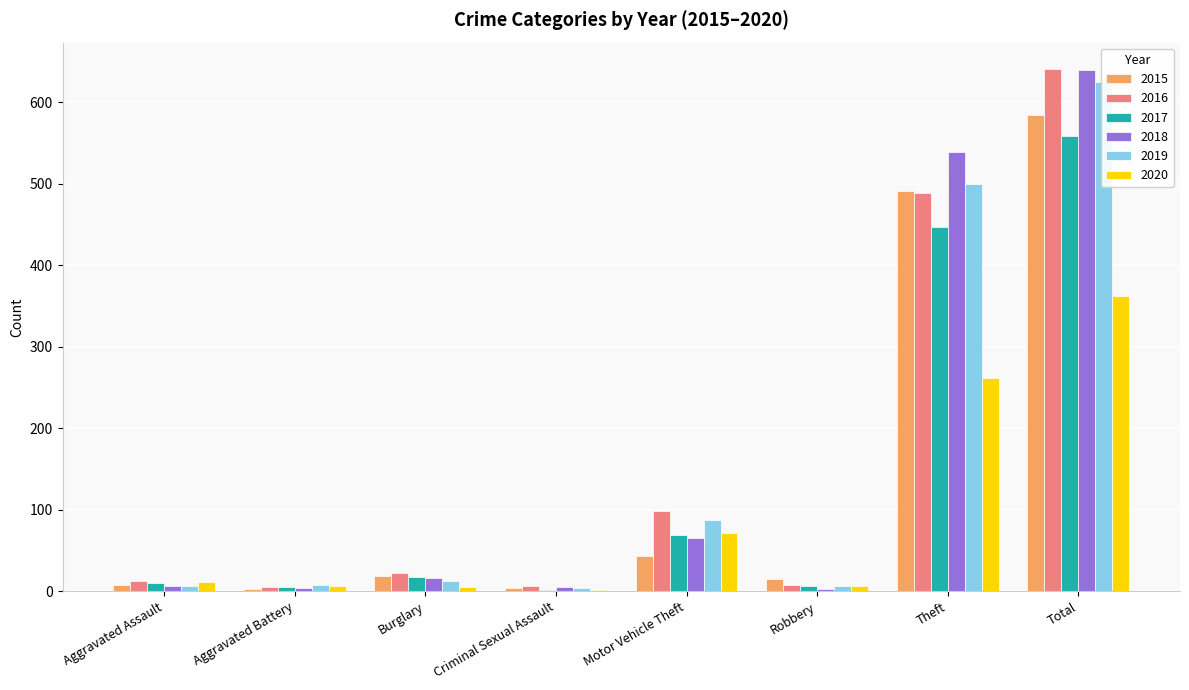

The 2019 series shows 625 at Total. True or false?

True